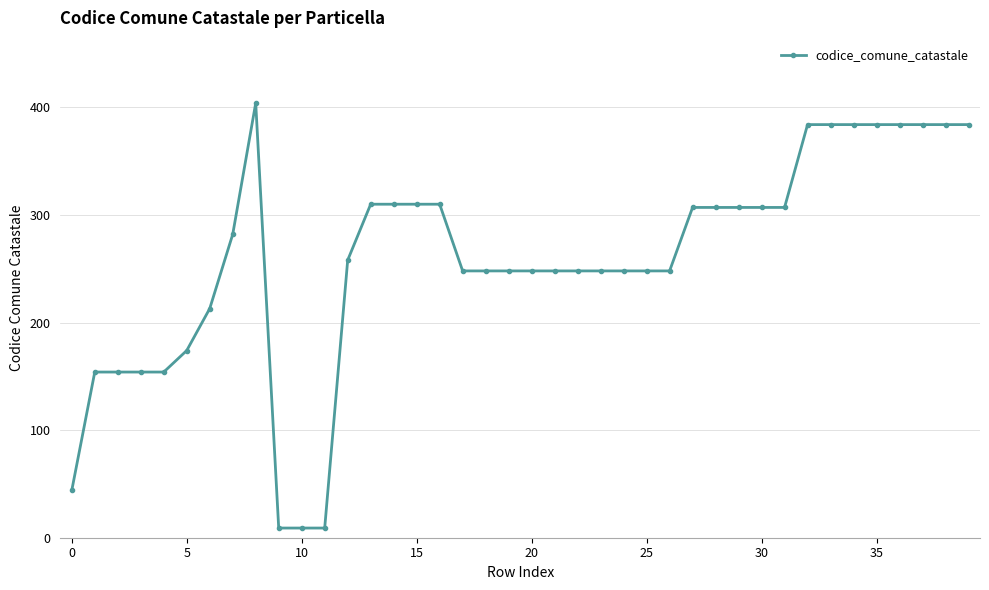

What is the greatest value displayed?

404